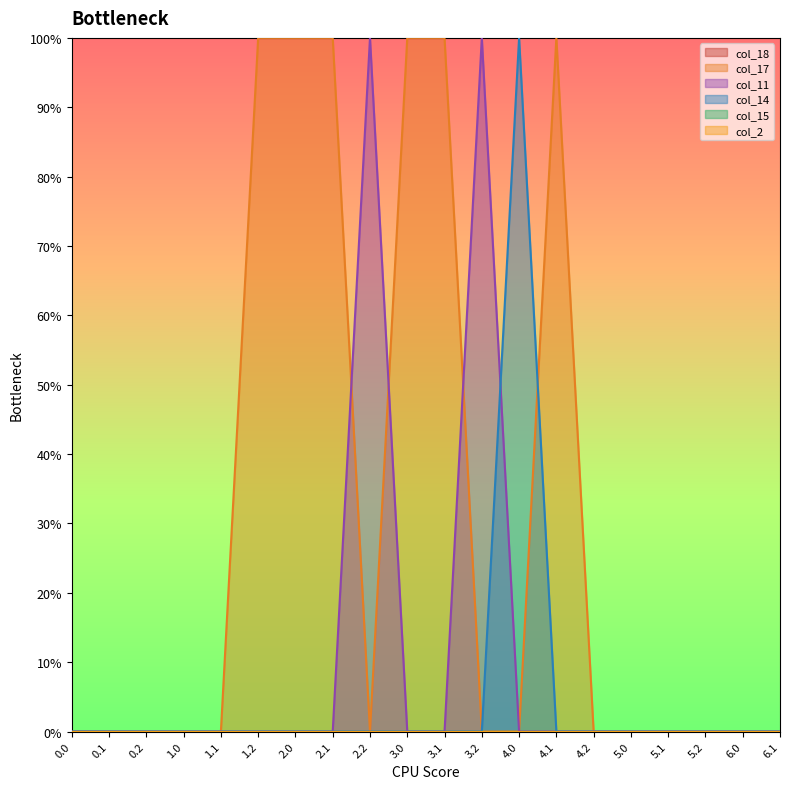

Between which two adjacent categories do col_11 and col_14 first intersect?

3.2 and 4.0